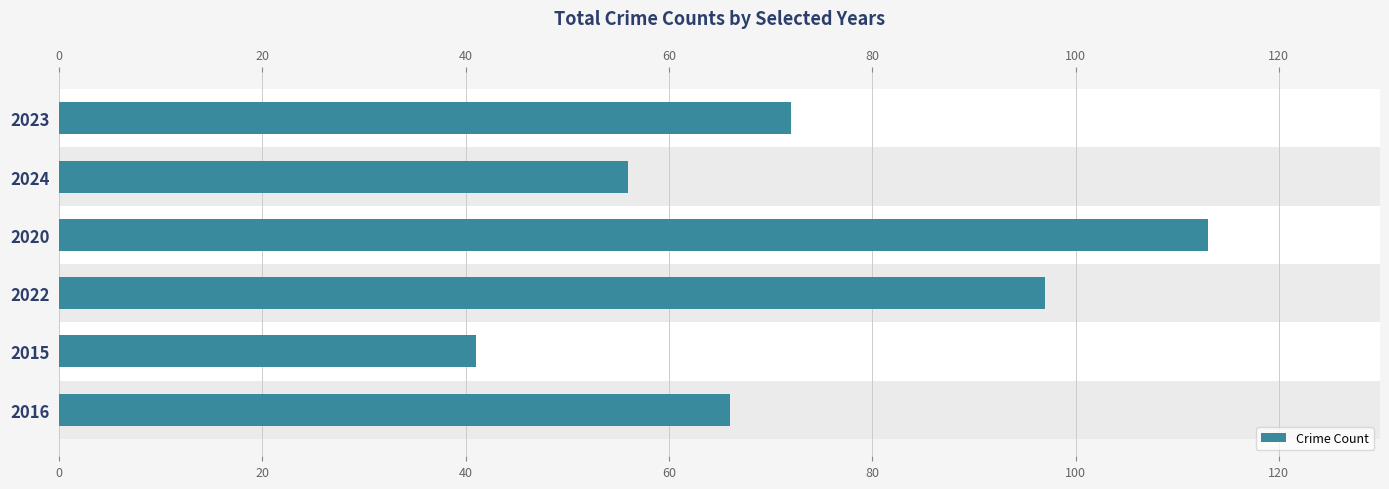

What position from the top is 2015?

5